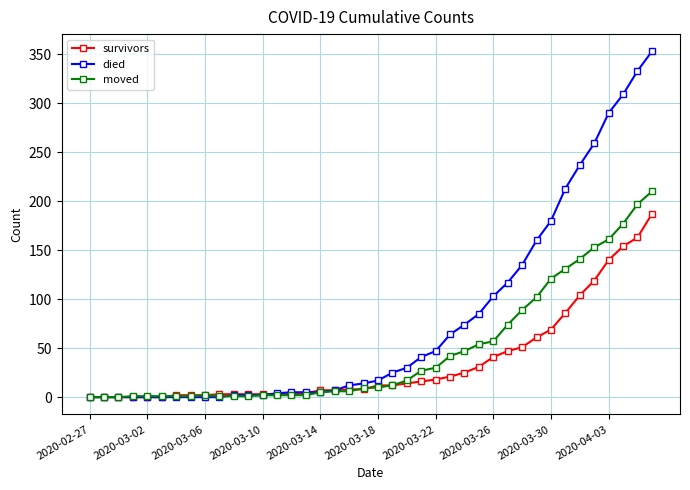

What is the highest value of the died series?

353